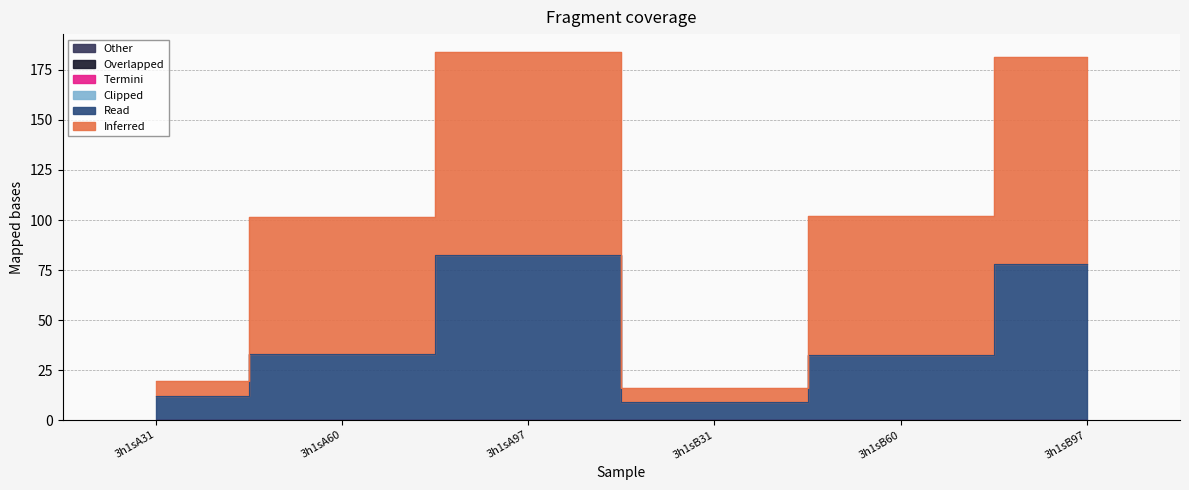

Does the chart display data point markers on the line(s)?

No